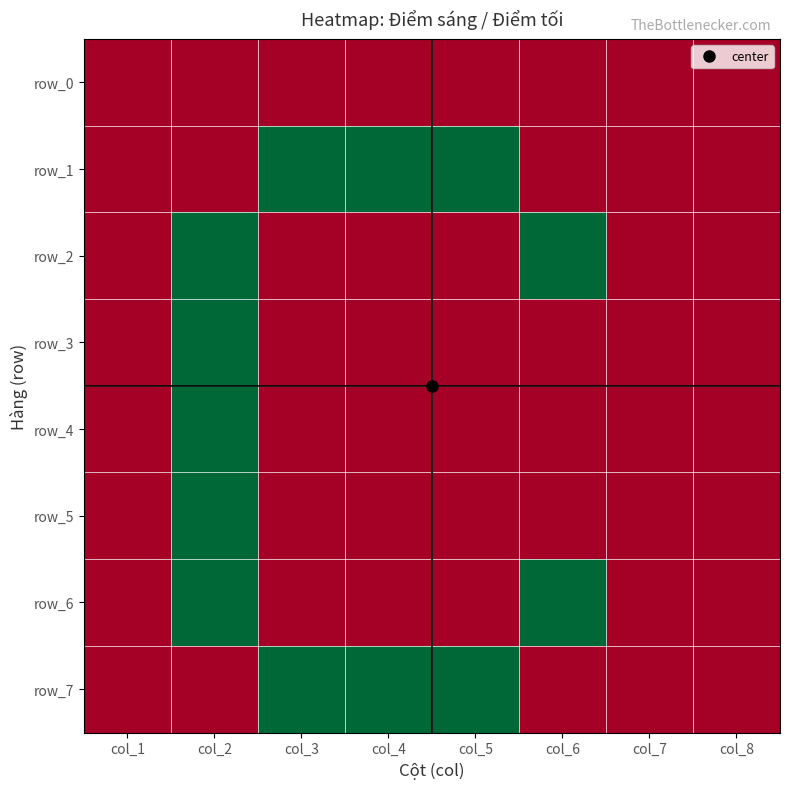

How many positive values does the row_6 series have?

2